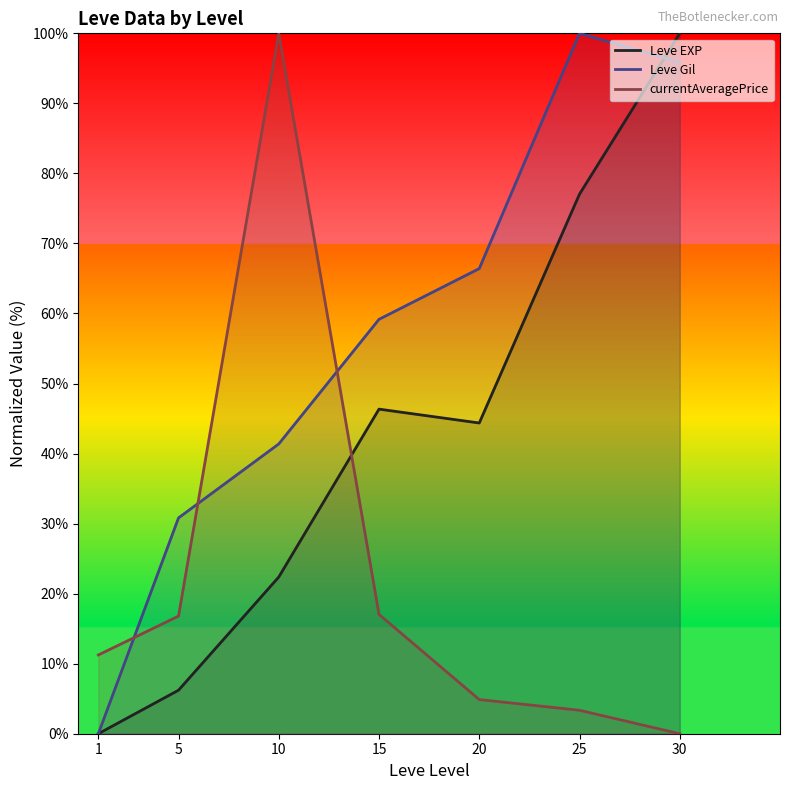

Which series ends up on top after the final intersection of Leve EXP and currentAveragePrice?

Leve EXP